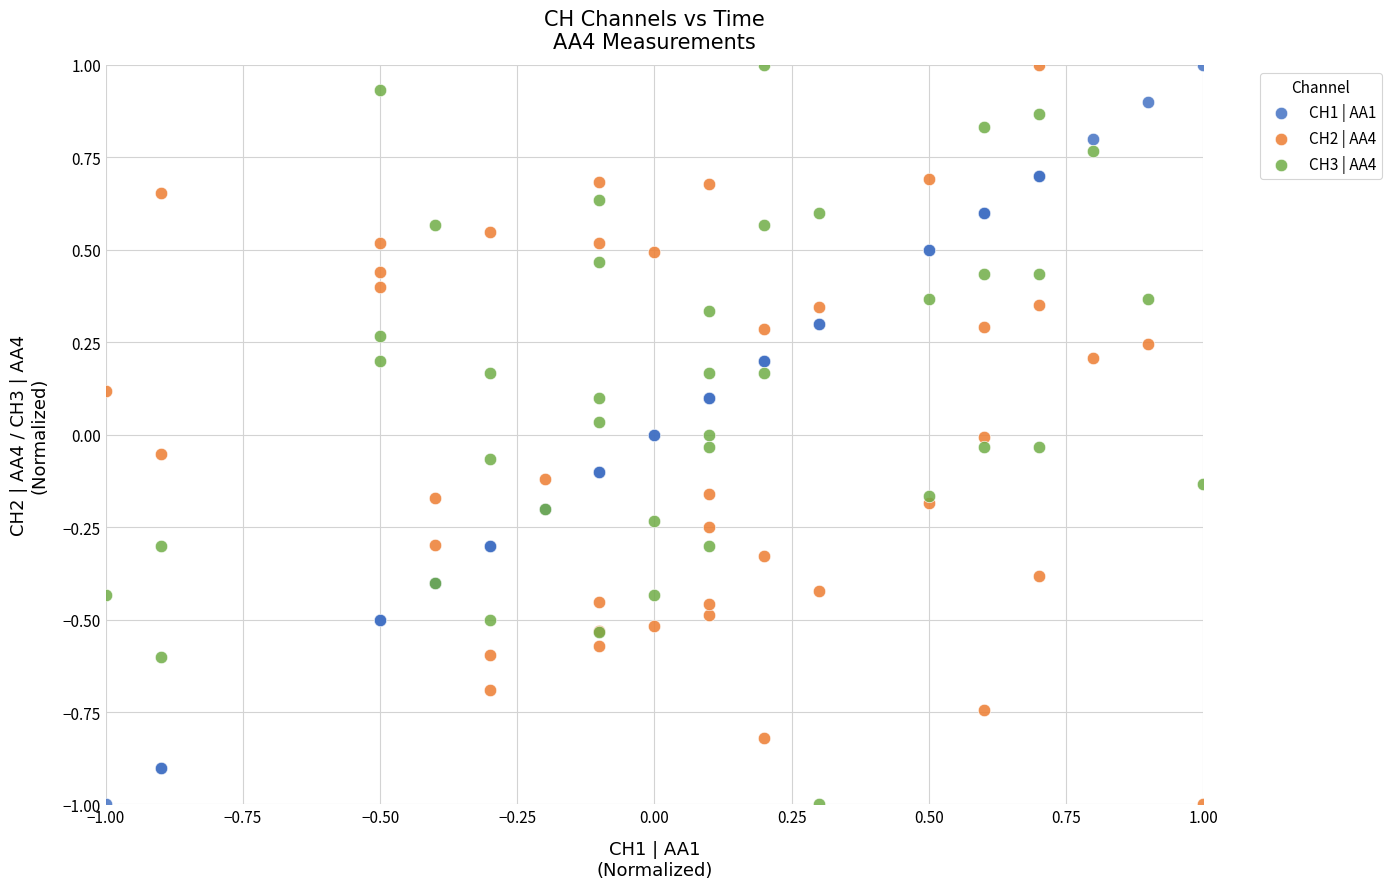

What is the X range (max minus min) for the scatter plot?

2.0